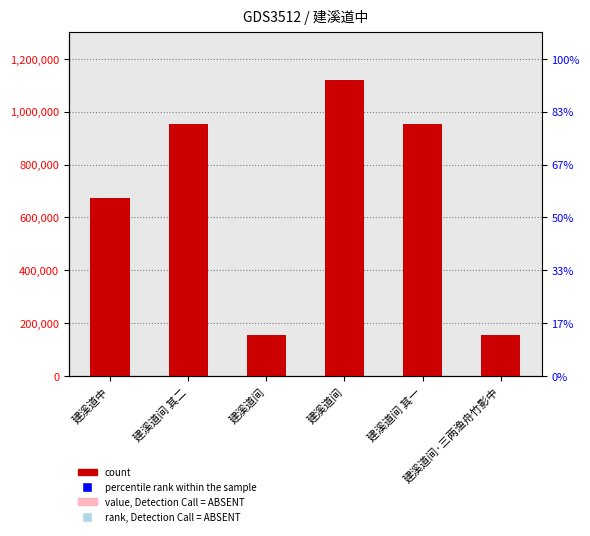

Reading right to left, extract all data points from this chart.

156893	952483	1121296	156892	952484	672296